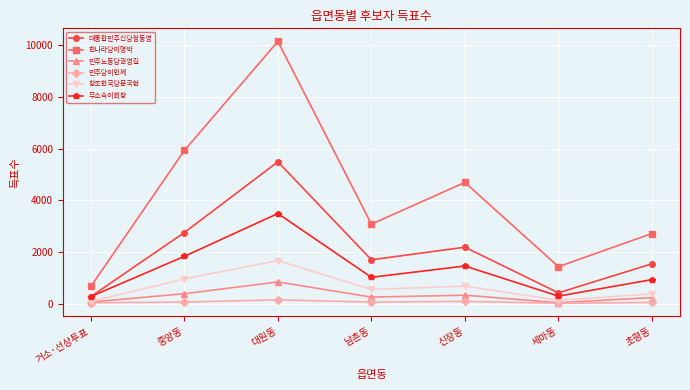

Does the chart display data point markers on the line(s)?

Yes